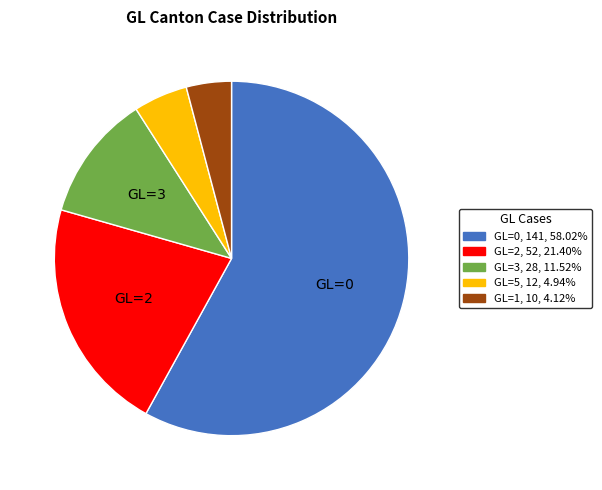

Count the number of slices in the pie.

5